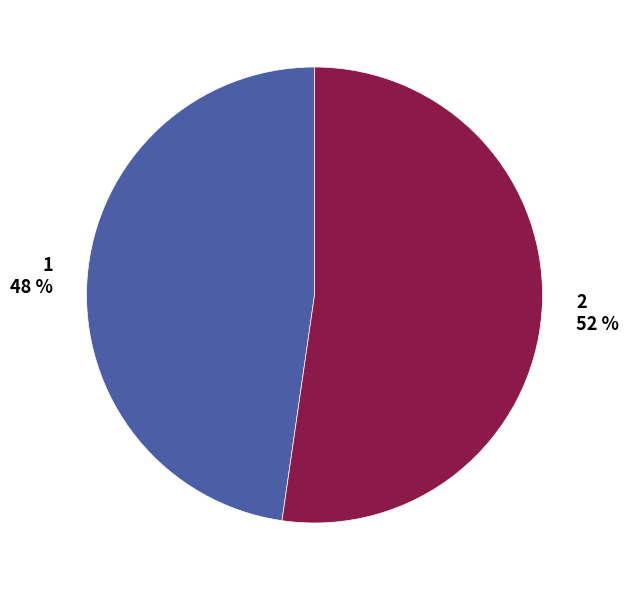

True or false: 1 accounts for 48% of the total.

True